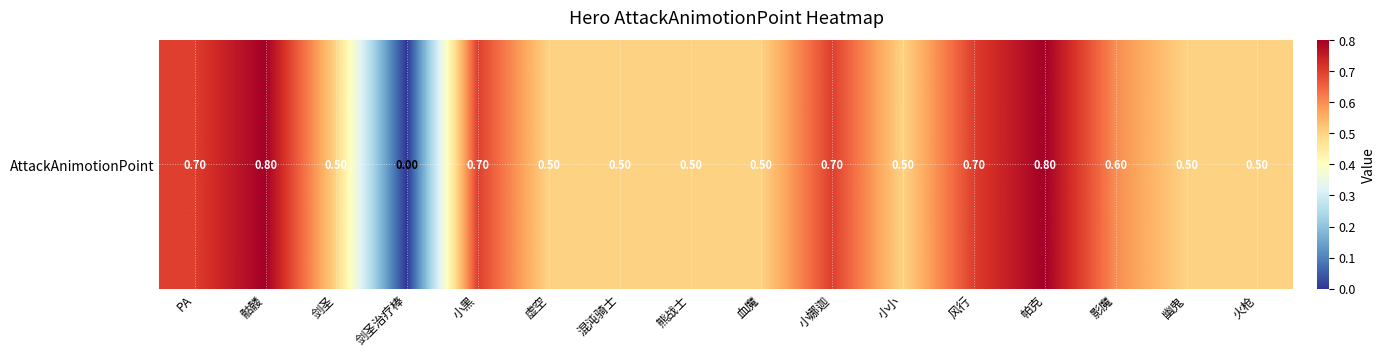

Rank the categories by value from lowest to highest.

剑圣治疗棒, 剑圣, 虚空, 混沌骑士, 熊战士, 血魔, 小小, 幽鬼, 火枪, 影魔, PA, 小黑, 小娜迦, 风行, 骷髅, 帕克